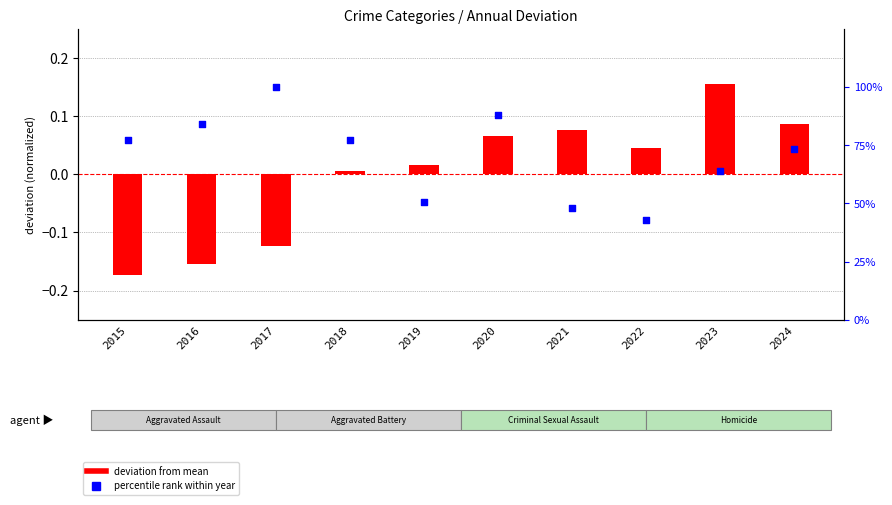

Is the value of Robbery (percentile rank) at 2015 greater than the value of Aggravated Assault (deviation) at 2017?

Yes